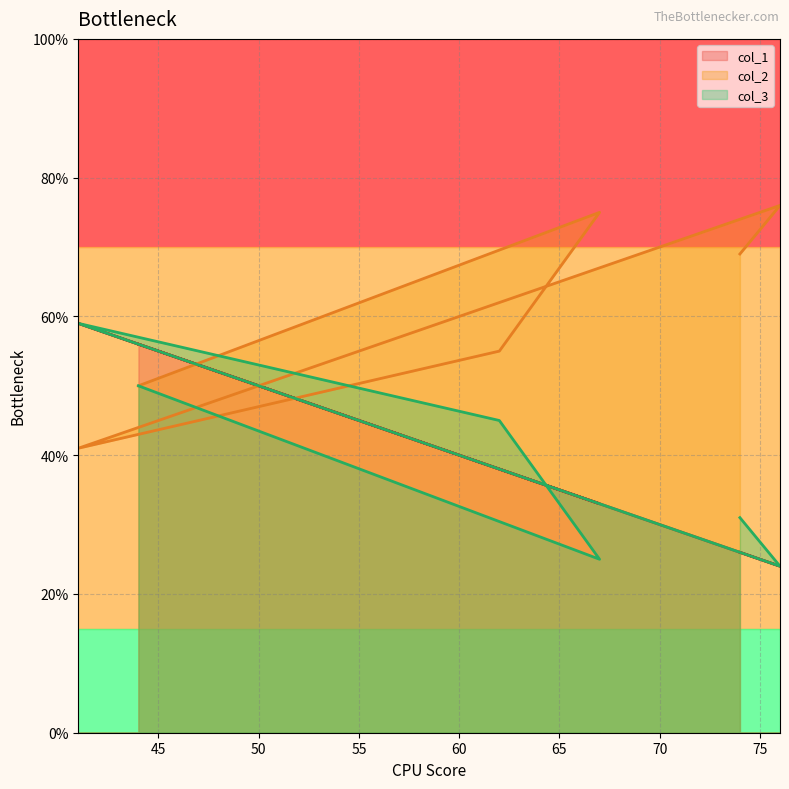

How many values in the col_1 series exceed 38?

2